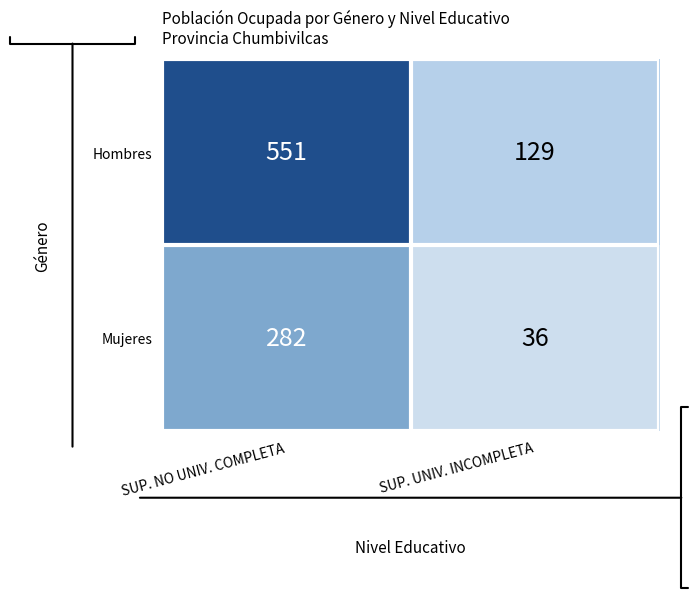

What is the minimum value shown in the chart?

36